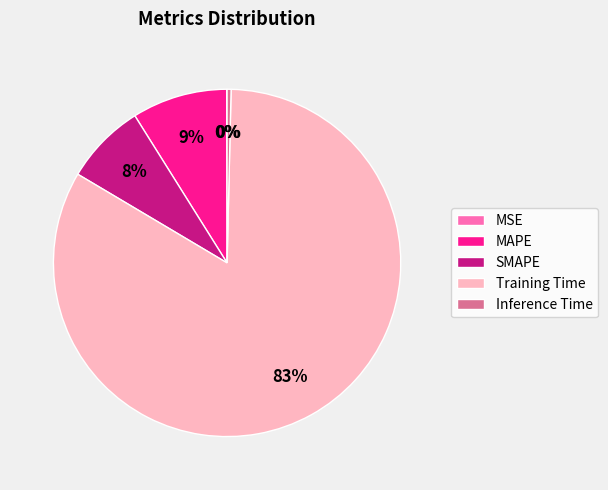

What percentage is the Training Time slice, to the nearest percent?

83%